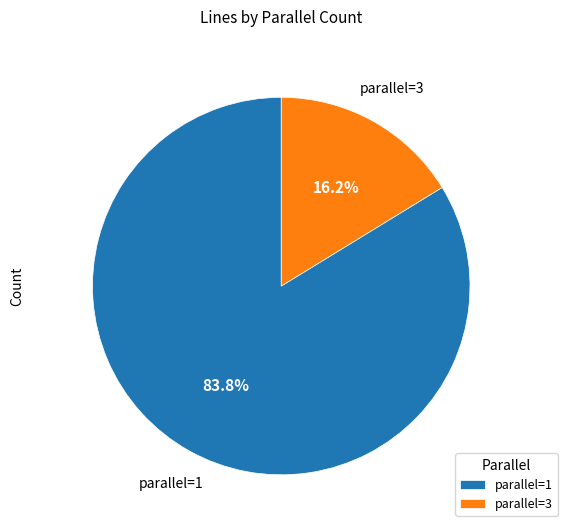

Count the number of slices in the pie.

2